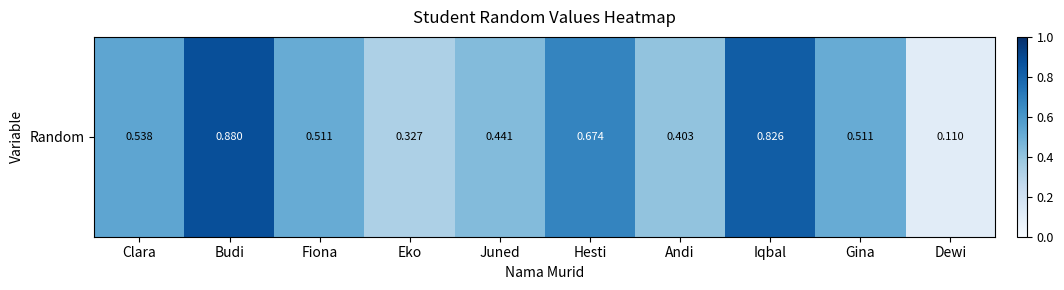

What is the average value?

0.5